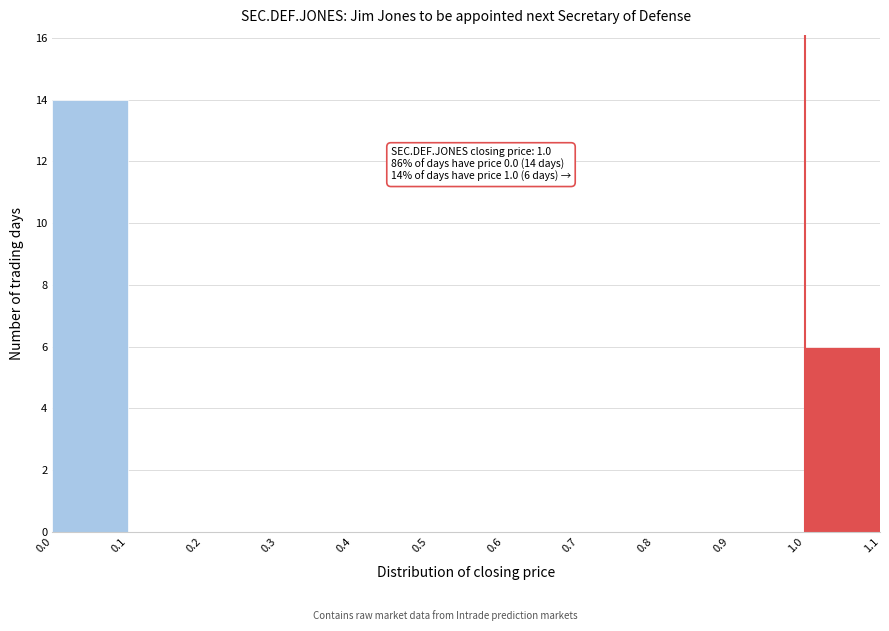

Over which range of the x-axis is the bar tallest?

0.0 to 0.1